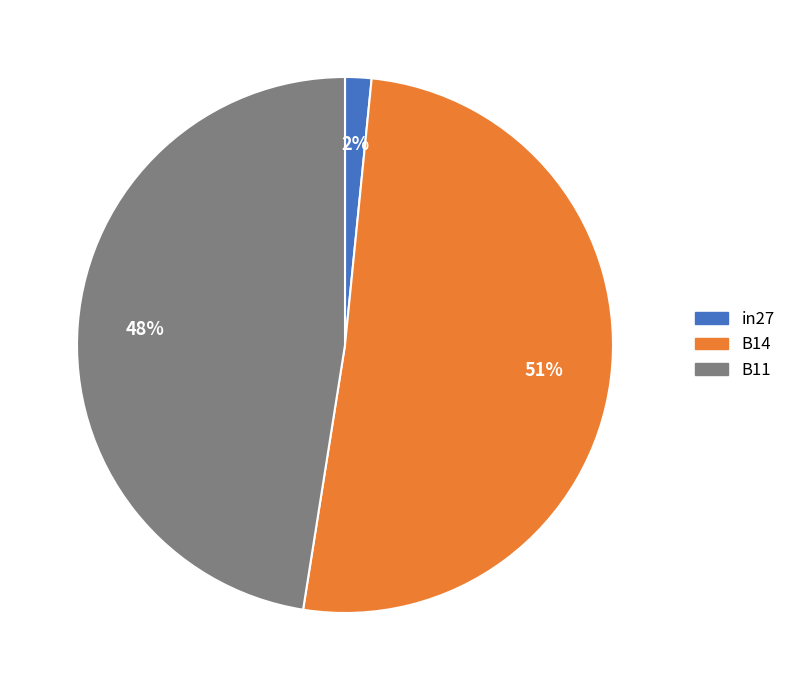

Is it true that in27 is 2% of the pie?

True